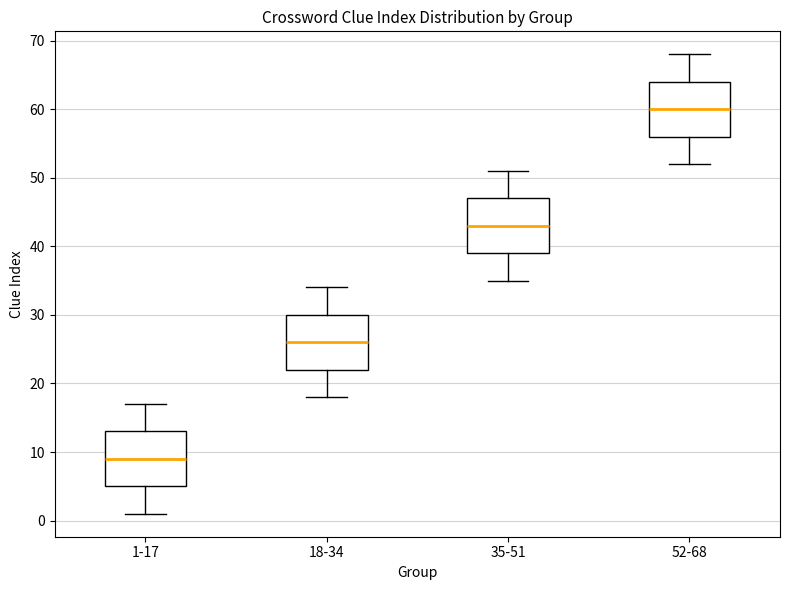

Reading left to right, read every box against the y-axis: the position of its median line, the range the box covers, and the ends of its whiskers. The values are not printed on the chart, so give them approximately, as read against the axis.

1-17: median 9, box 5 to 13, whiskers 1 to 17
18-34: median 26, box 22 to 30, whiskers 18 to 34
35-51: median 43, box 39 to 47, whiskers 35 to 51
52-68: median 60, box 56 to 64, whiskers 52 to 68